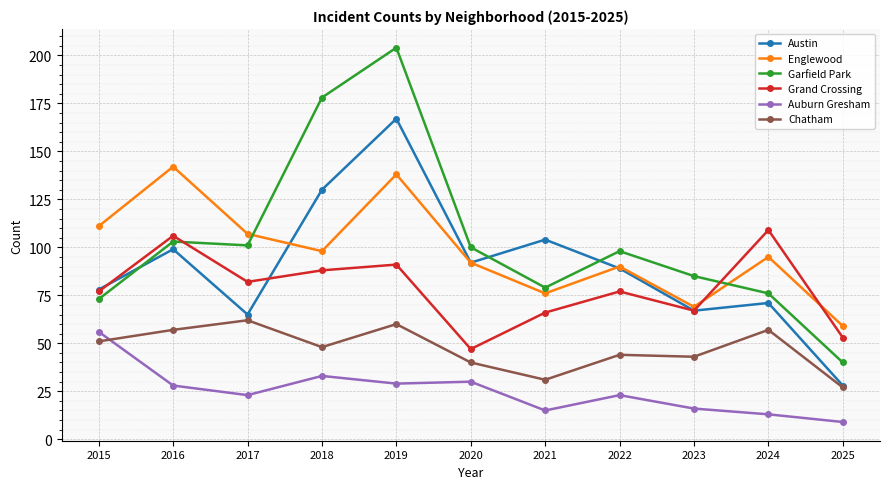

At which label is Englewood closest to 100?

2018